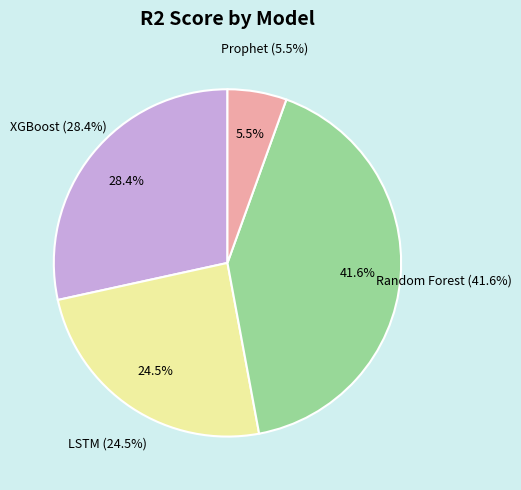

To the nearest percent, what portion does LSTM represent?

24%